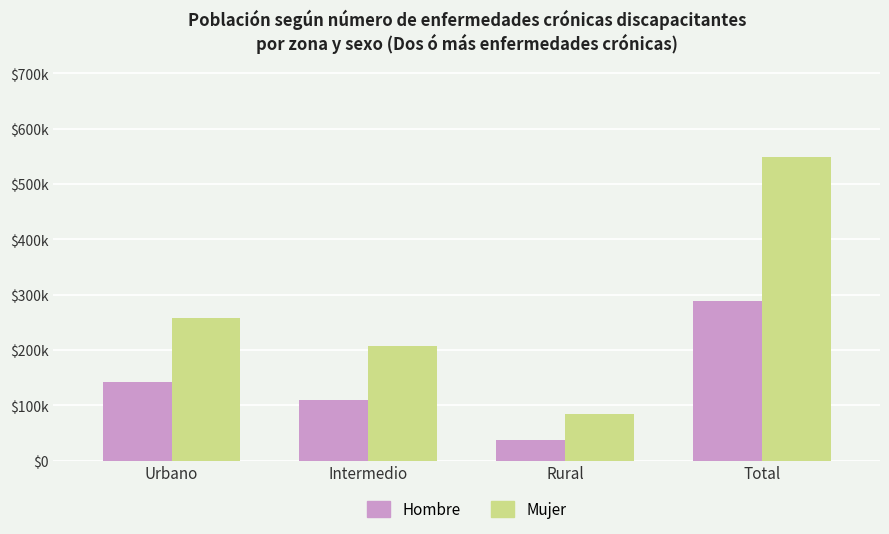

What are all the series names shown in the legend?

Hombre, Mujer